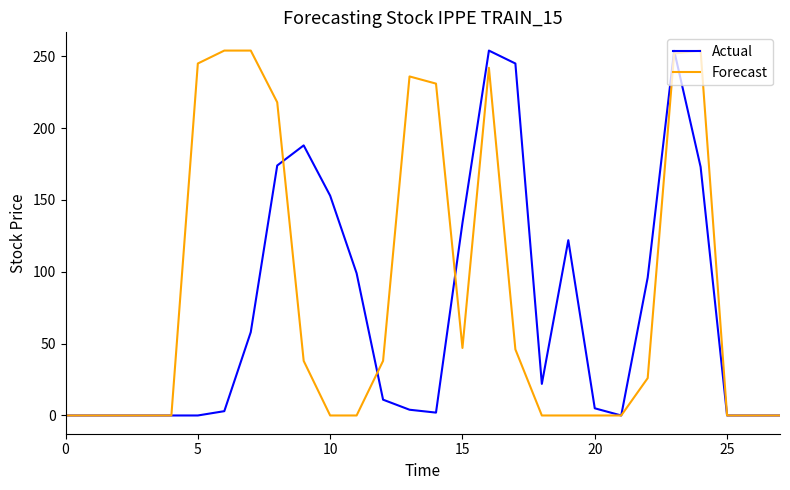

What is the highest value of the Forecast series?

254